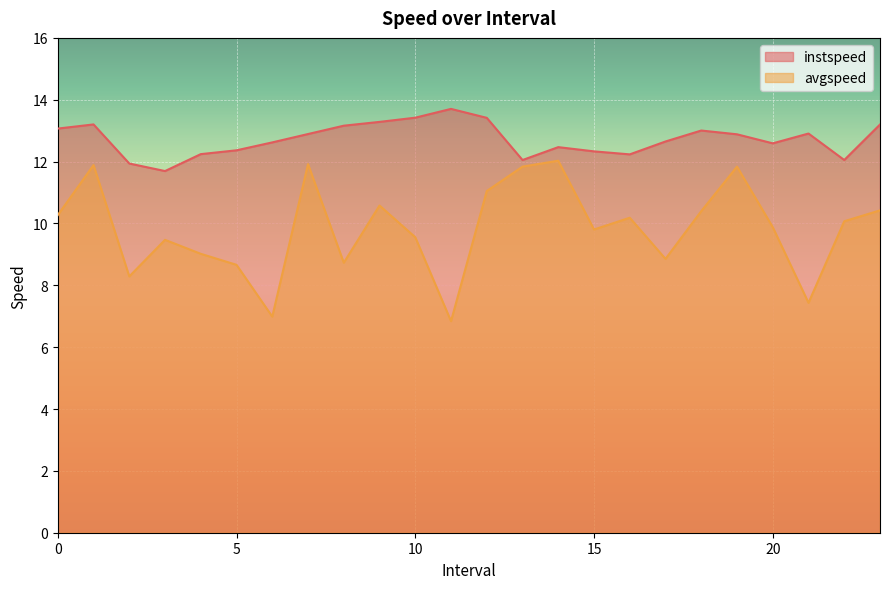

Which category has the highest value across all series?

11.0